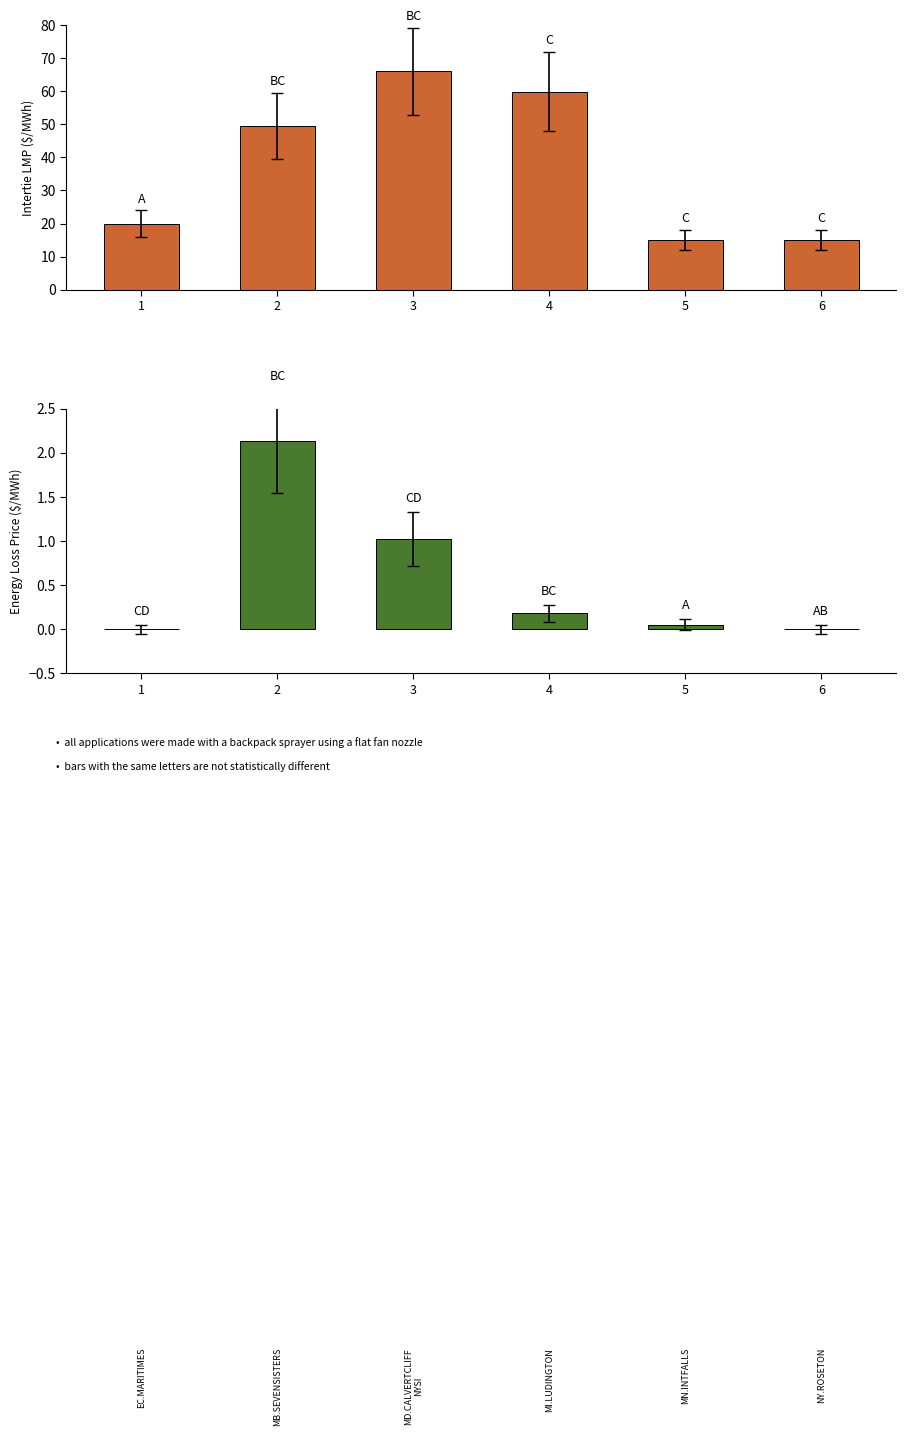

At which category does the chart reach its minimum across all series?

1